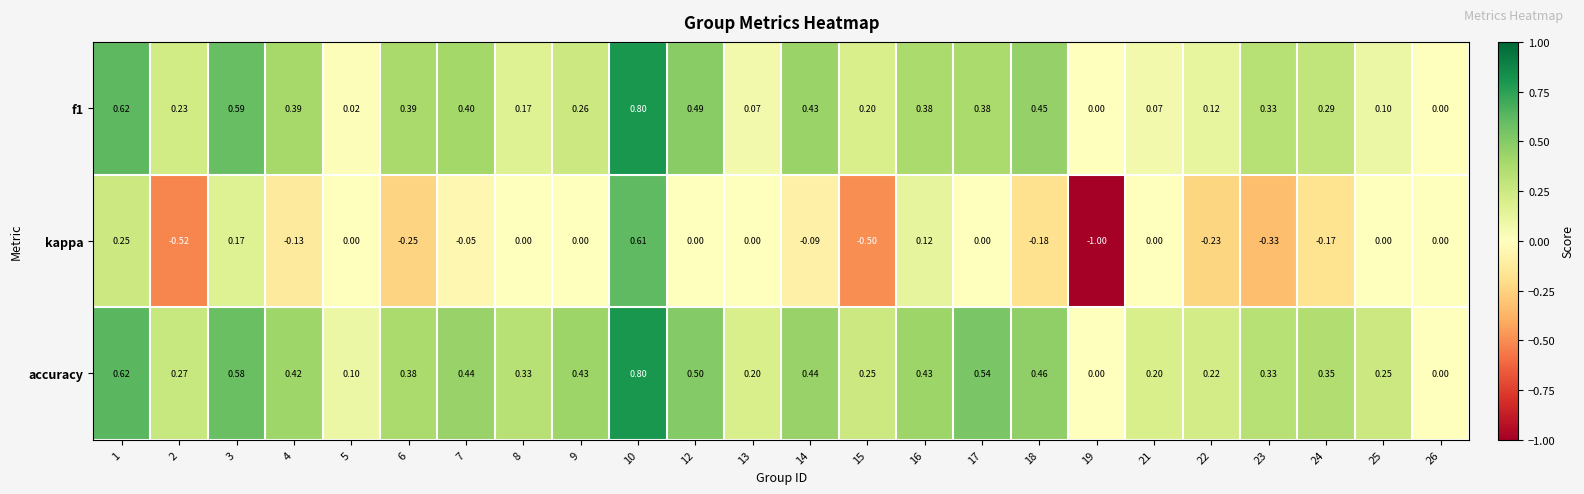

Which series changed the most between 10 and 14?

kappa